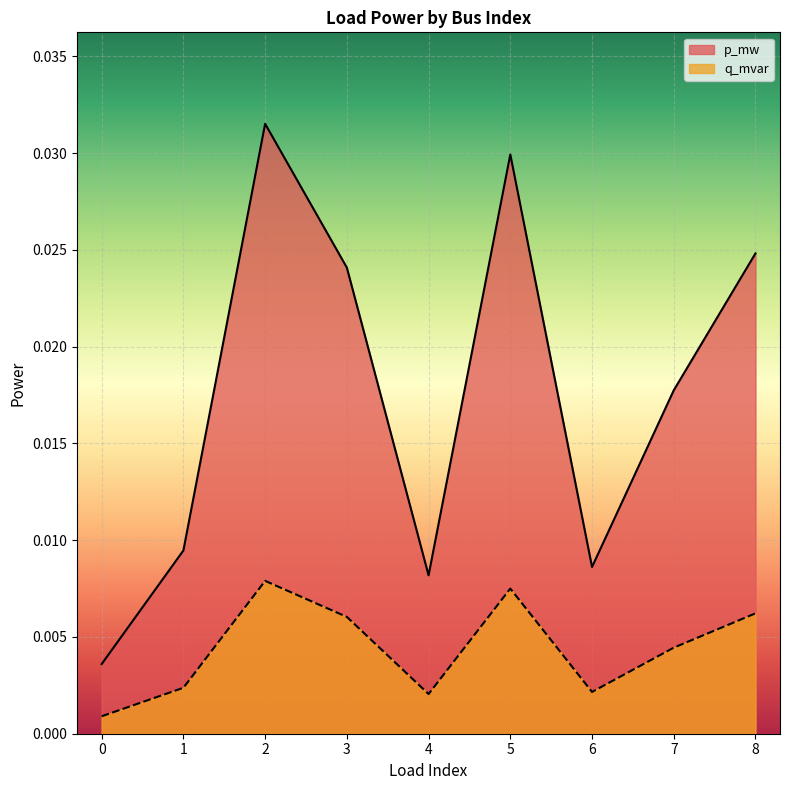

True or false: q_mvar has a value of 0.0 at 4.

True